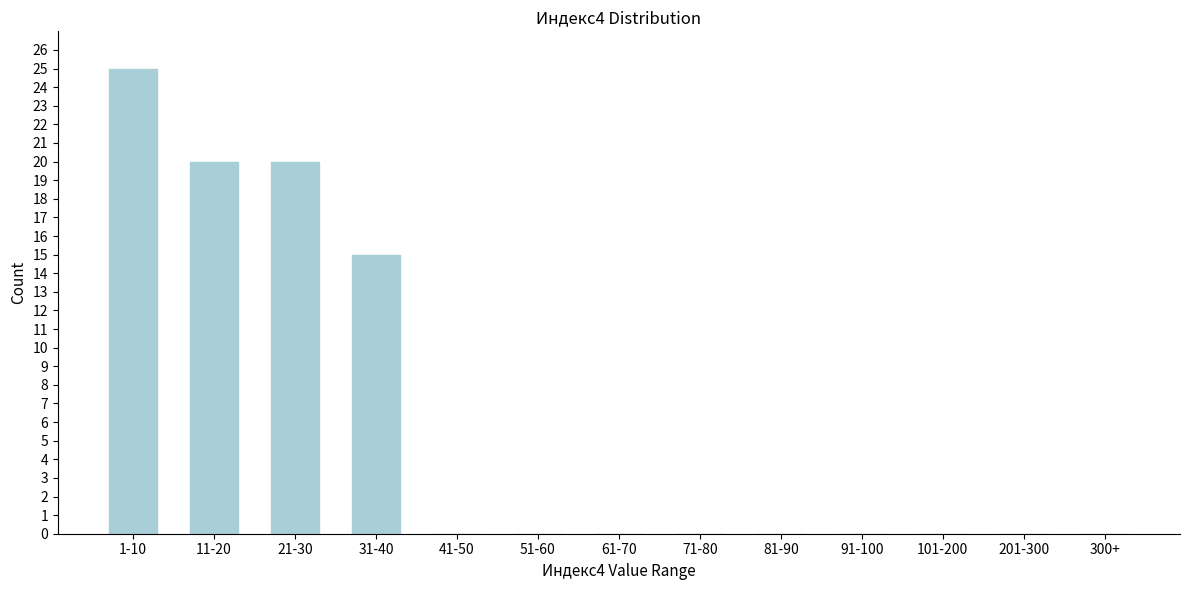

Reading right to left, transcribe all the data shown in this chart.

300+=0	201-300=0	101-200=0	91-100=0	81-90=0	71-80=0	61-70=0	51-60=0	41-50=0	31-40=15	21-30=20	11-20=20	1-10=25